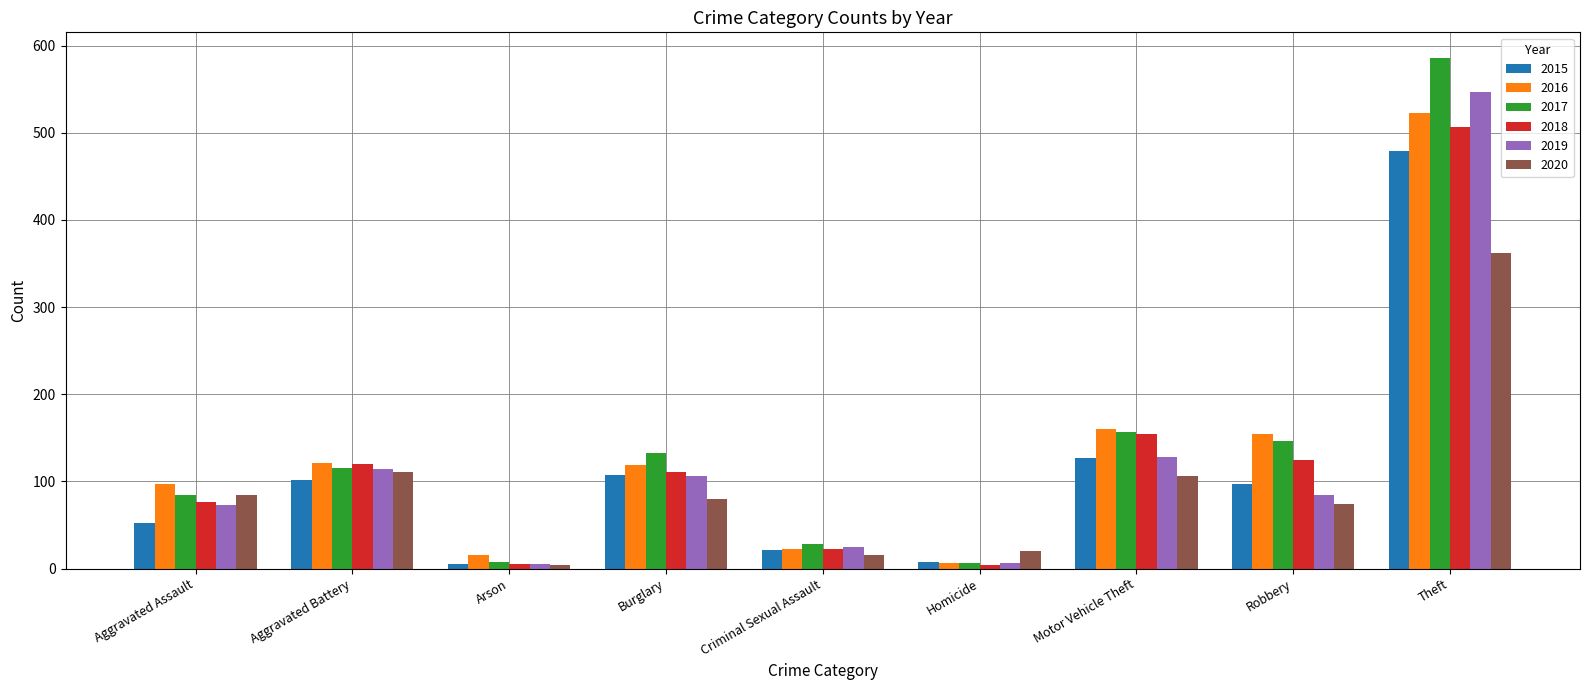

Which category has the highest value in the 2015 series?

Theft